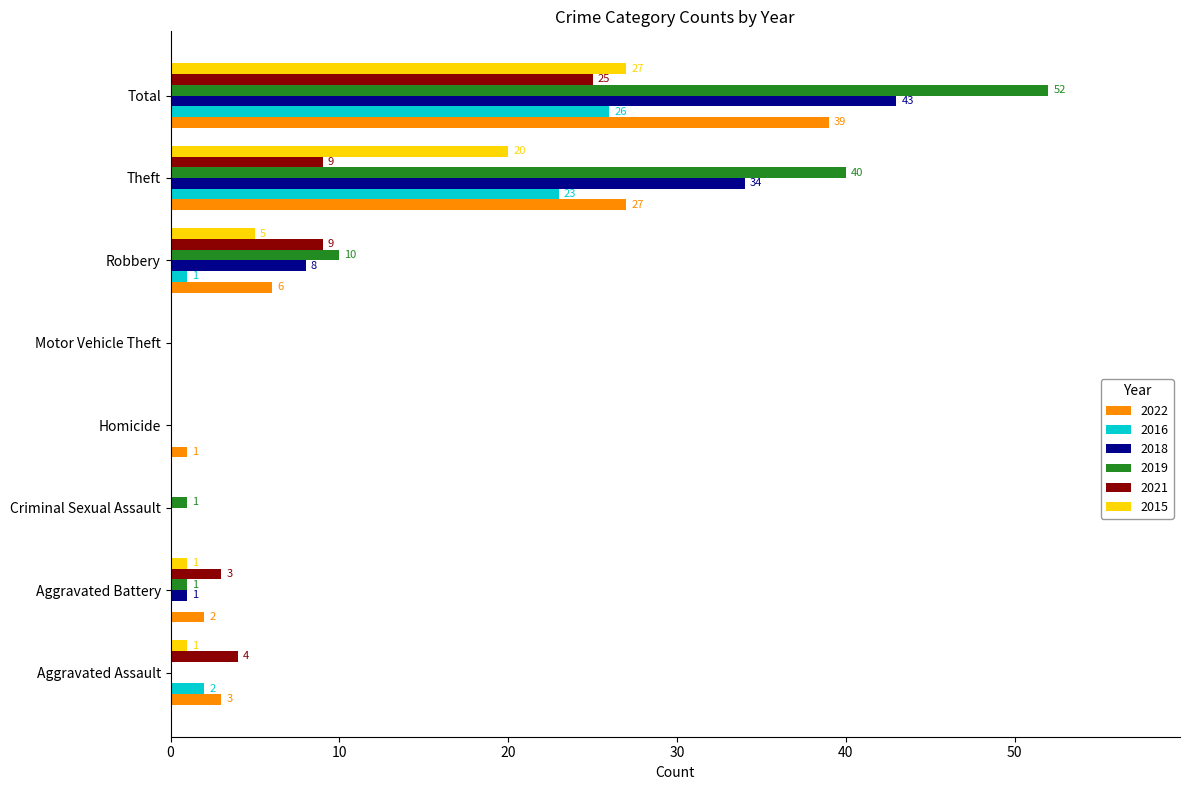

How many data points does each series have?

8